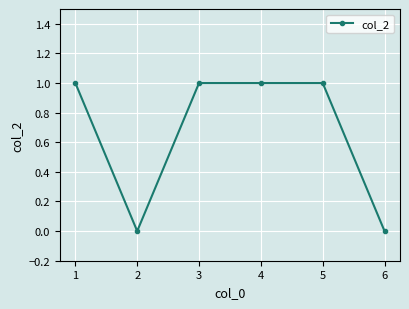

Where is the first local minimum?

2